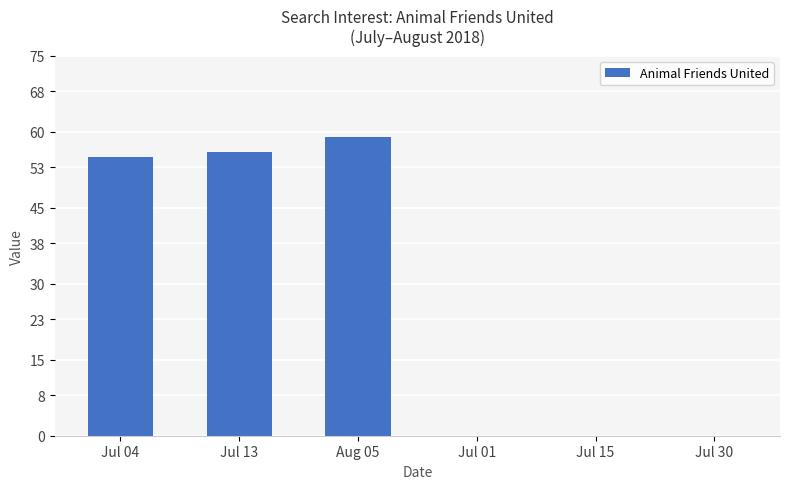

True or false: the data shows 40 at Jul 15.

False